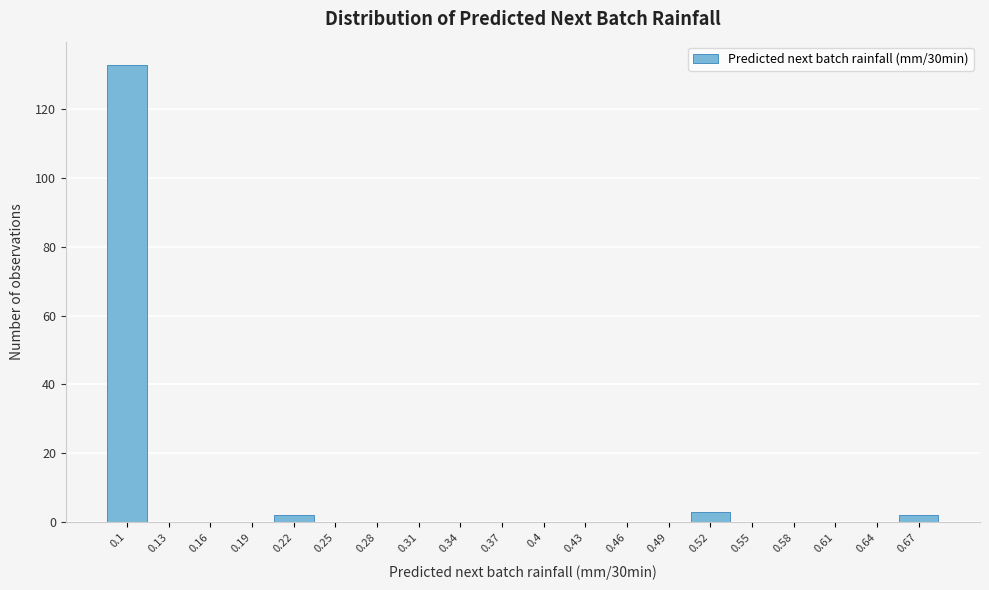

Reading left to right, what are all the values shown in this chart?

0.1=133	0.13=0	0.16=0	0.19=0	0.22=2	0.25=0	0.28=0	0.31=0	0.34=0	0.37=0	0.4=0	0.43=0	0.46=0	0.49=0	0.52=3	0.55=0	0.58=0	0.61=0	0.64=0	0.67=2